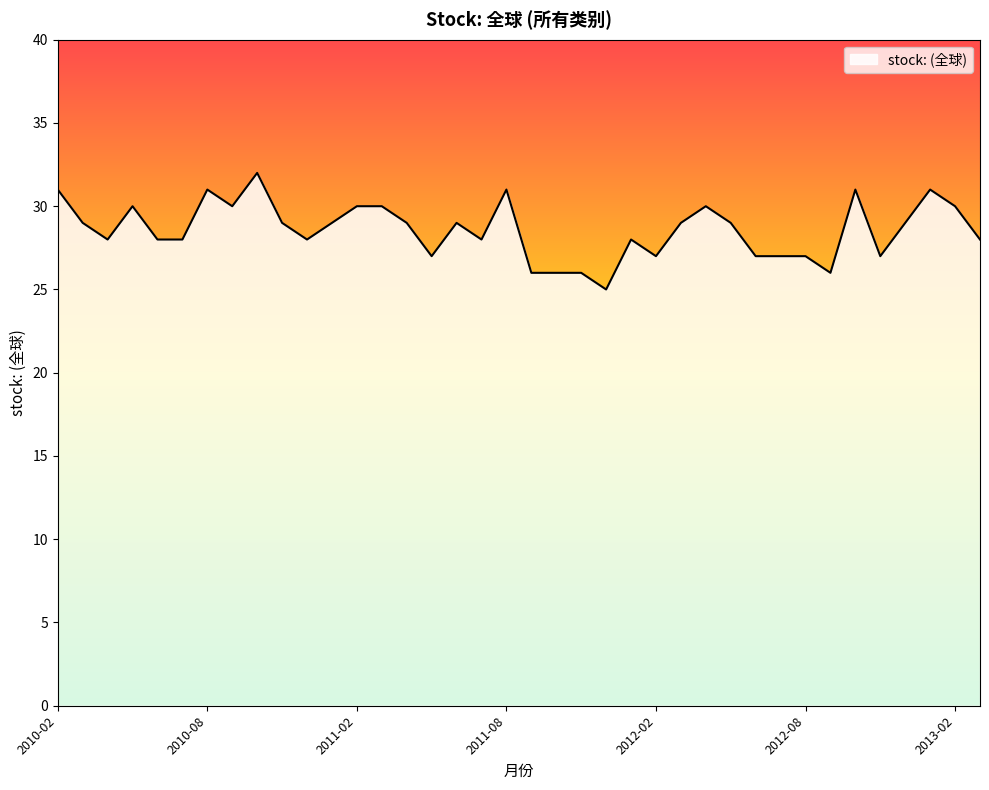

Count the number of categories in the chart.

38